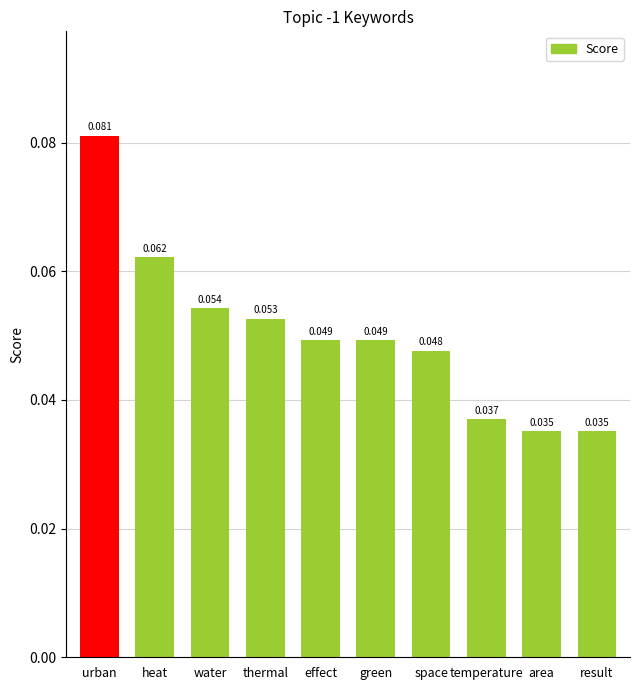

Which category has the highest value across all series?

urban